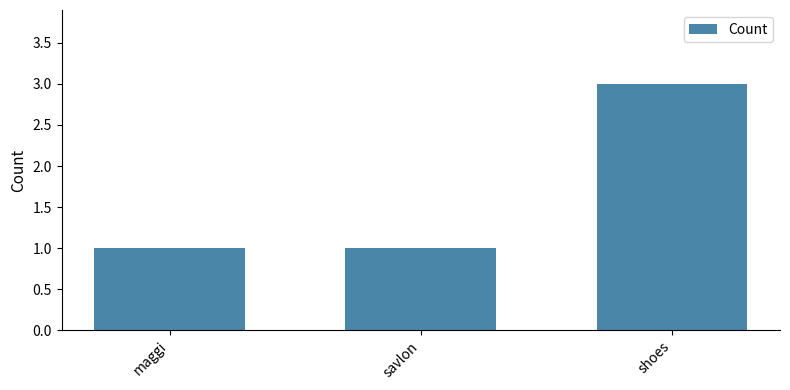

What is the label of the 1st bar from the right?

shoes